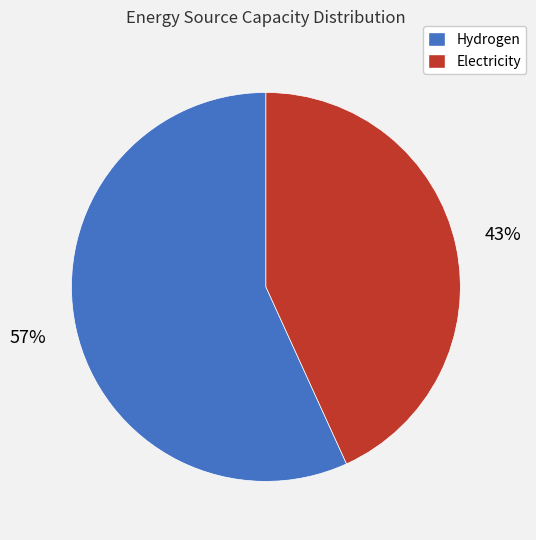

Is it true that Electricity is 57% of the pie?

False